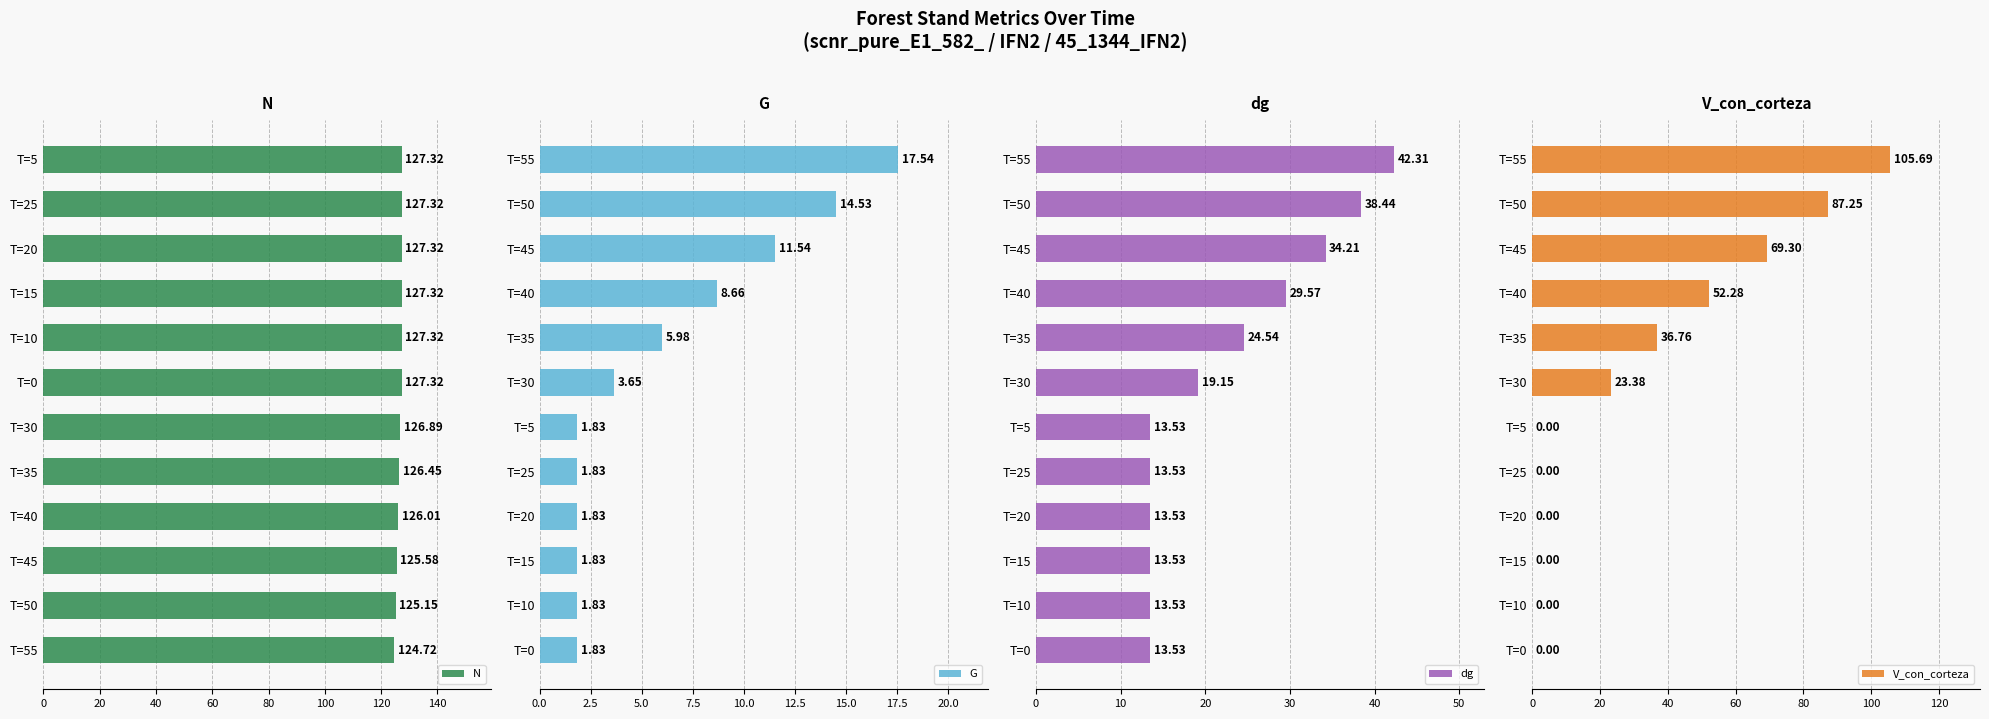

What is the average value of the N series?

126.6